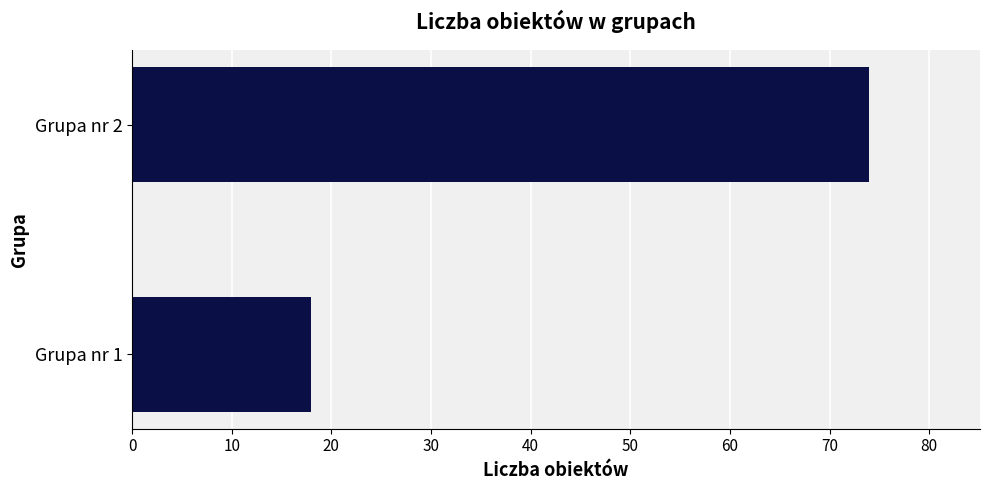

Rank the categories by value from lowest to highest.

Grupa nr 1, Grupa nr 2